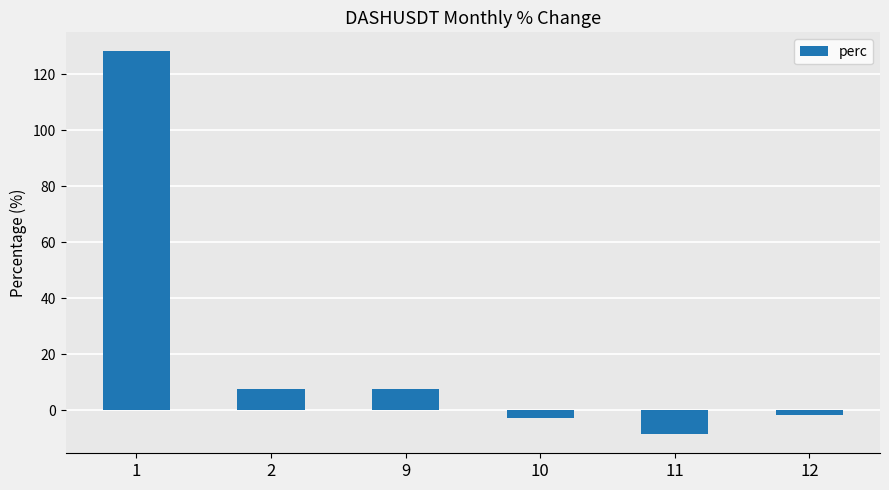

What is the average value?

21.7